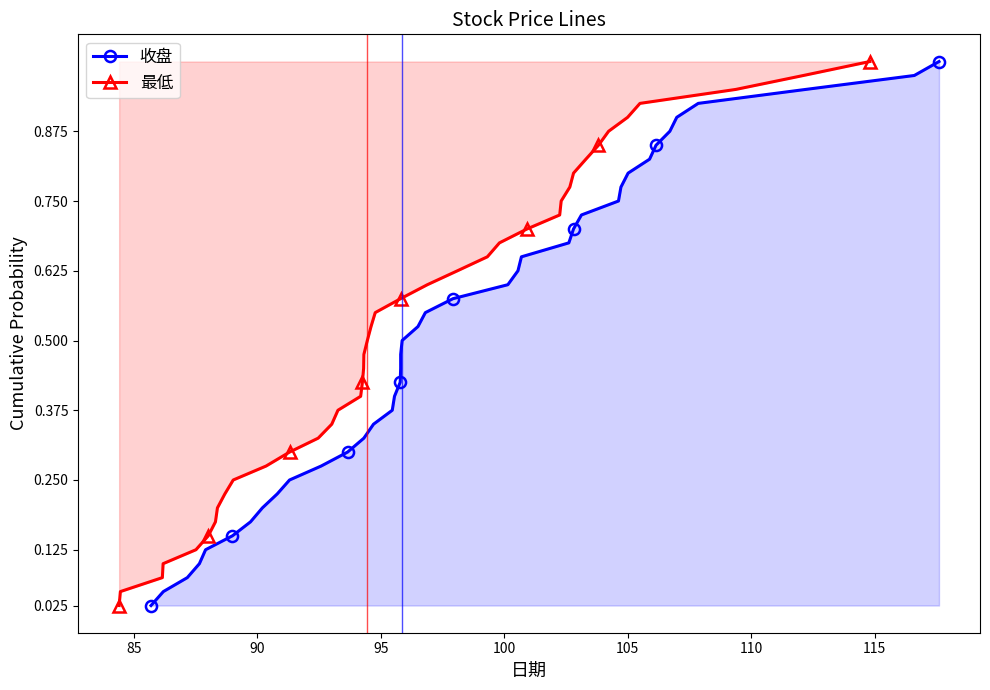

How many distinct data groups are displayed?

2